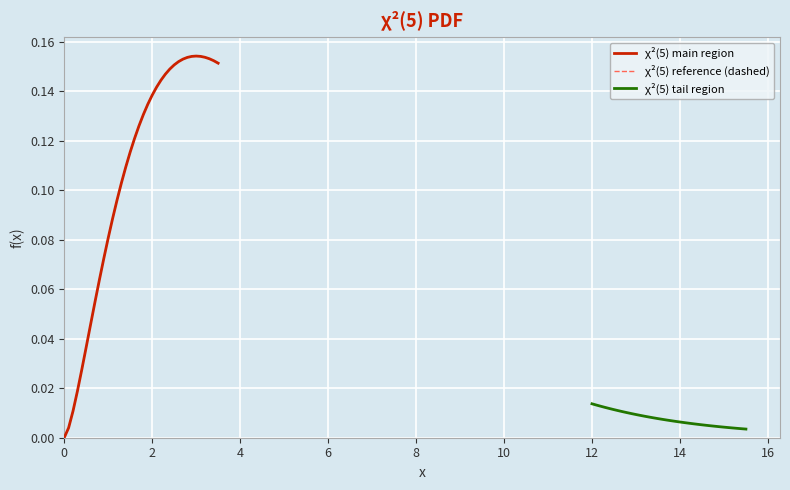

Which series has the widest spread of values?

χ²(5) main region